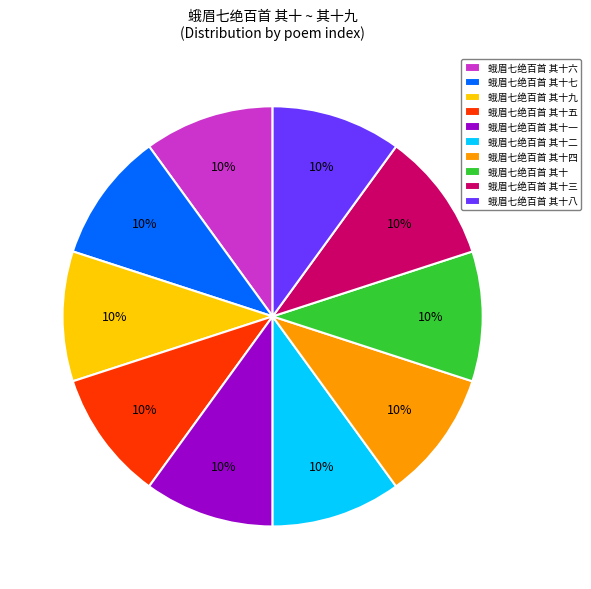

Combined, do 蛾眉七绝百首 其十八 and 蛾眉七绝百首 其十九 account for over 50%?

No